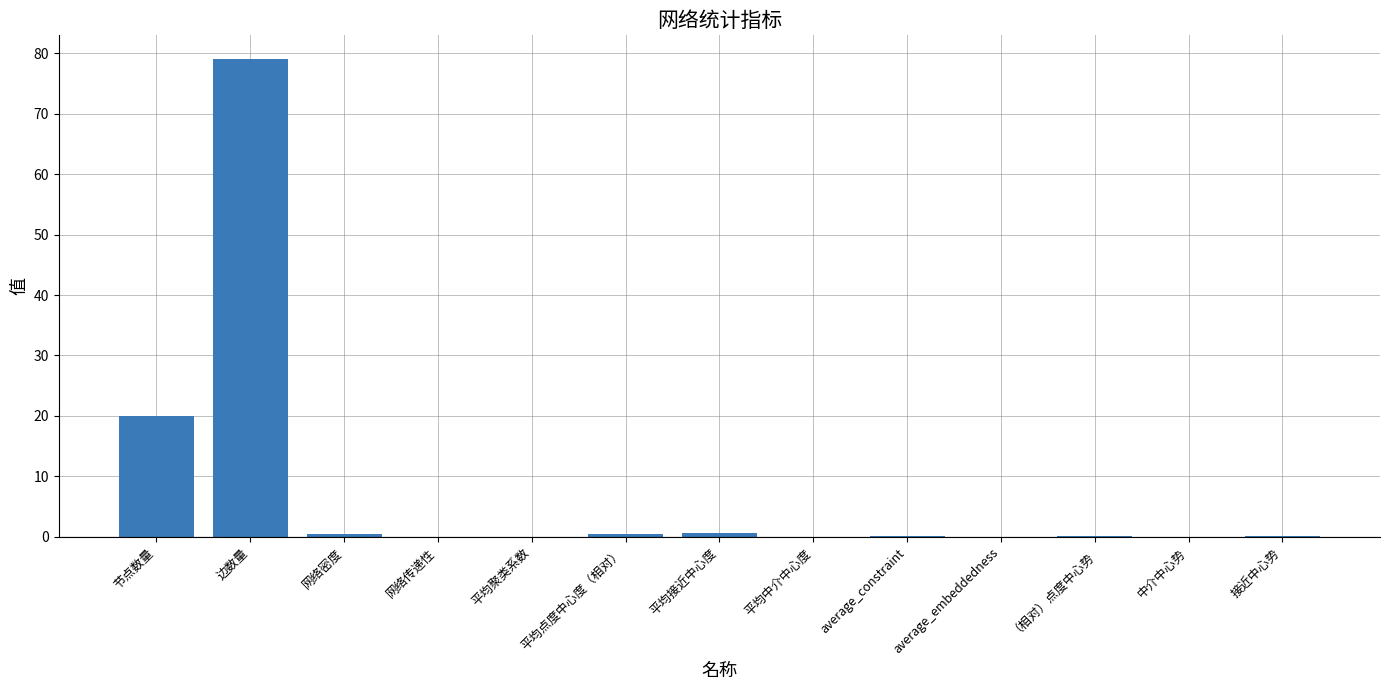

What is the sum of all values?

100.9